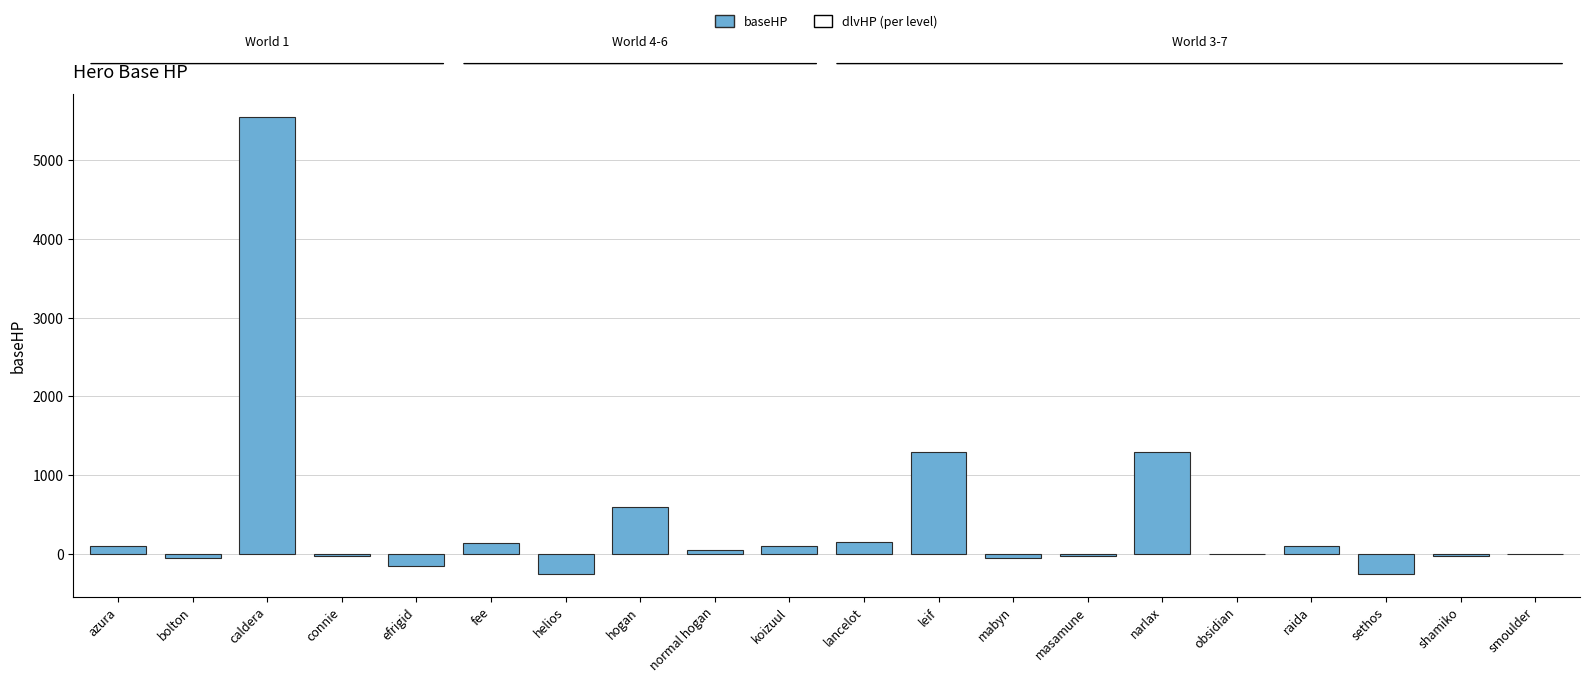

At which category does the chart reach its peak across all series?

caldera